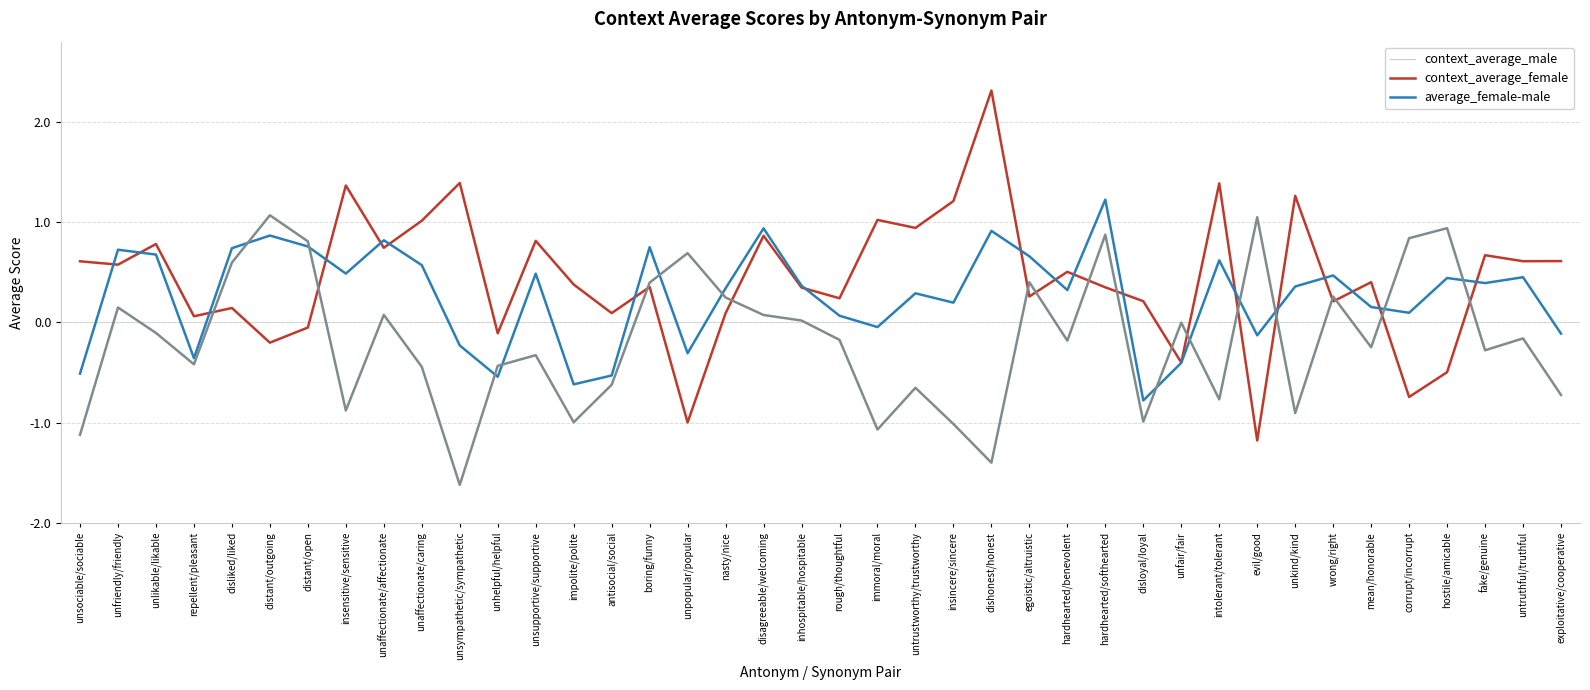

True or false: average_female-male has a value of 0.4 at boring/funny.

True